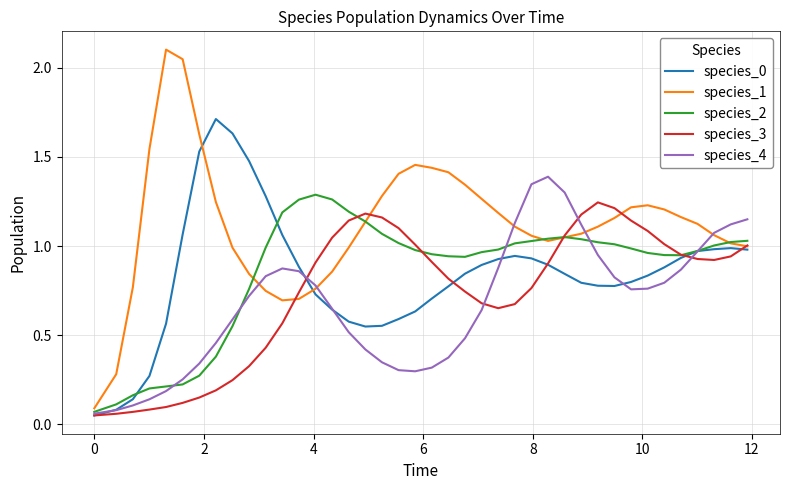

How many lines are shown in the chart?

5